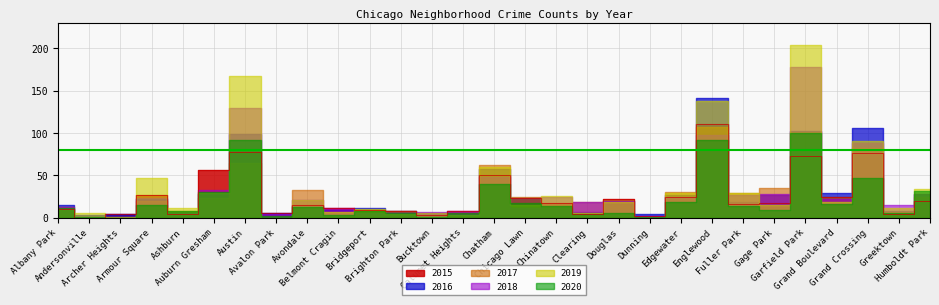

Reading left to right, extract all data points from this chart.

2015: Albany Park=10	Andersonville=0	Archer Heights=4	Armour Square=27	Ashburn=4	Auburn Gresham=56	Austin=78	Avalon Park=6	Avondale=15	Belmont Cragin=11	Bridgeport=9	Brighton Park=8	Bucktown=3	Calumet Heights=8	Chatham=51	Chicago Lawn=23	Chinatown=17	Clearing=4	Douglas=22	Dunning=2	Edgewater=24	Englewood=111	Fuller Park=16	Gage Park=17	Garfield Park=73	Grand Boulevard=24	Grand Crossing=77	Greektown=4	Humboldt Park=20
2016: Albany Park=15	Andersonville=3	Archer Heights=4	Armour Square=22	Ashburn=7	Auburn Gresham=28	Austin=99	Avalon Park=6	Avondale=14	Belmont Cragin=9	Bridgeport=11	Brighton Park=8	Bucktown=5	Calumet Heights=4	Chatham=57	Chicago Lawn=23	Chinatown=12	Clearing=7	Douglas=20	Dunning=4	Edgewater=27	Englewood=142	Fuller Park=19	Gage Park=27	Garfield Park=103	Grand Boulevard=29	Grand Crossing=106	Greektown=8	Humboldt Park=28
2017: Albany Park=13	Andersonville=1	Archer Heights=0	Armour Square=20	Ashburn=8	Auburn Gresham=23	Austin=65	Avalon Park=2	Avondale=33	Belmont Cragin=7	Bridgeport=9	Brighton Park=8	Bucktown=1	Calumet Heights=6	Chatham=62	Chicago Lawn=25	Chinatown=15	Clearing=18	Douglas=21	Dunning=1	Edgewater=30	Englewood=107	Fuller Park=29	Gage Park=35	Garfield Park=101	Grand Boulevard=25	Grand Crossing=82	Greektown=7	Humboldt Park=25
2018: Albany Park=13	Andersonville=1	Archer Heights=1	Armour Square=23	Ashburn=6	Auburn Gresham=33	Austin=130	Avalon Park=4	Avondale=21	Belmont Cragin=11	Bridgeport=5	Brighton Park=6	Bucktown=7	Calumet Heights=8	Chatham=48	Chicago Lawn=11	Chinatown=25	Clearing=19	Douglas=20	Dunning=2	Edgewater=25	Englewood=98	Fuller Park=27	Gage Park=28	Garfield Park=178	Grand Boulevard=22	Grand Crossing=88	Greektown=15	Humboldt Park=28
2019: Albany Park=10	Andersonville=5	Archer Heights=1	Armour Square=47	Ashburn=11	Auburn Gresham=29	Austin=167	Avalon Park=0	Avondale=21	Belmont Cragin=7	Bridgeport=10	Brighton Park=4	Bucktown=5	Calumet Heights=3	Chatham=60	Chicago Lawn=15	Chinatown=26	Clearing=5	Douglas=19	Dunning=0	Edgewater=29	Englewood=138	Fuller Park=29	Gage Park=15	Garfield Park=204	Grand Boulevard=19	Grand Crossing=91	Greektown=11	Humboldt Park=34
2020: Albany Park=12	Andersonville=1	Archer Heights=0	Armour Square=15	Ashburn=8	Auburn Gresham=30	Austin=92	Avalon Park=2	Avondale=13	Belmont Cragin=3	Bridgeport=8	Brighton Park=5	Bucktown=1	Calumet Heights=6	Chatham=40	Chicago Lawn=17	Chinatown=14	Clearing=4	Douglas=6	Dunning=1	Edgewater=18	Englewood=92	Fuller Park=14	Gage Park=9	Garfield Park=100	Grand Boulevard=16	Grand Crossing=47	Greektown=6	Humboldt Park=32